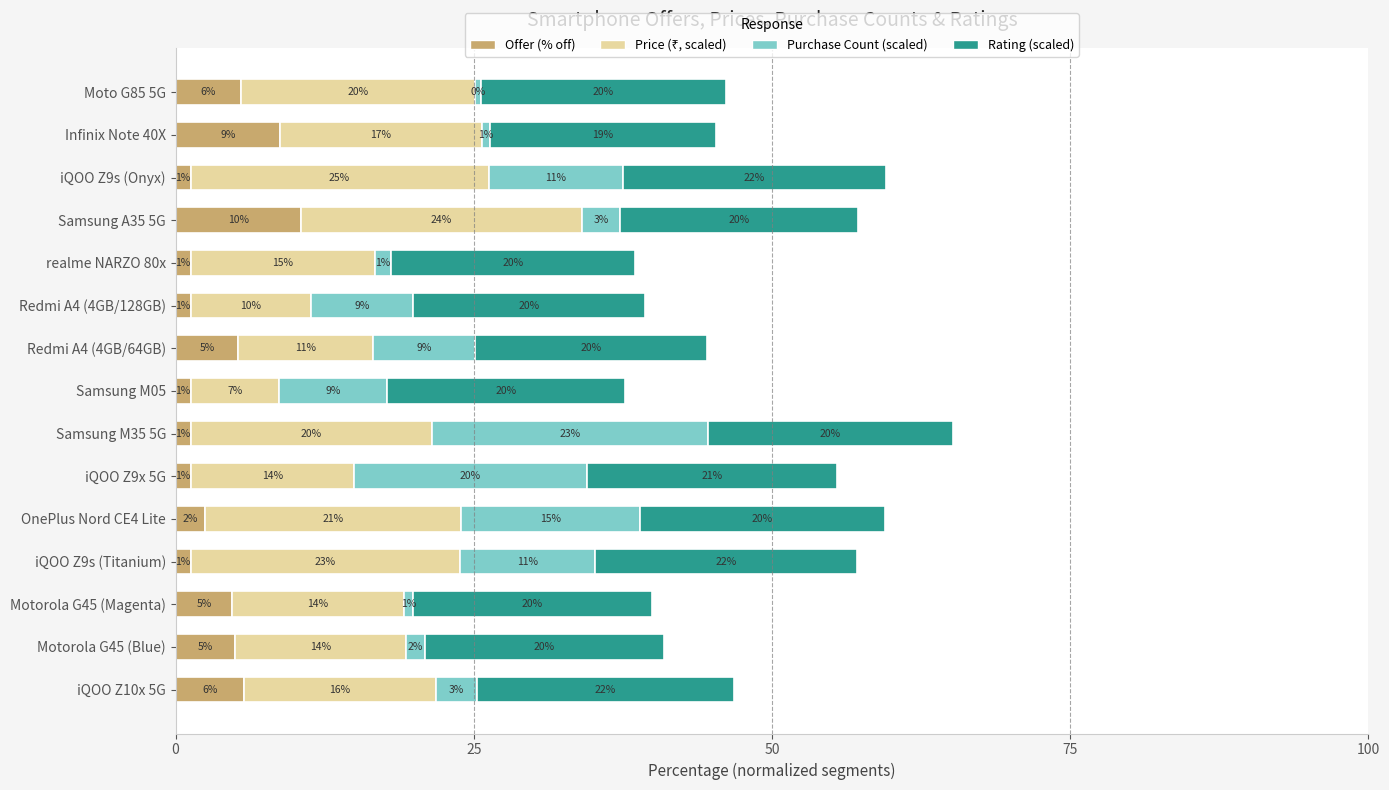

How many values in the Offer (% off) series are below 2?

7